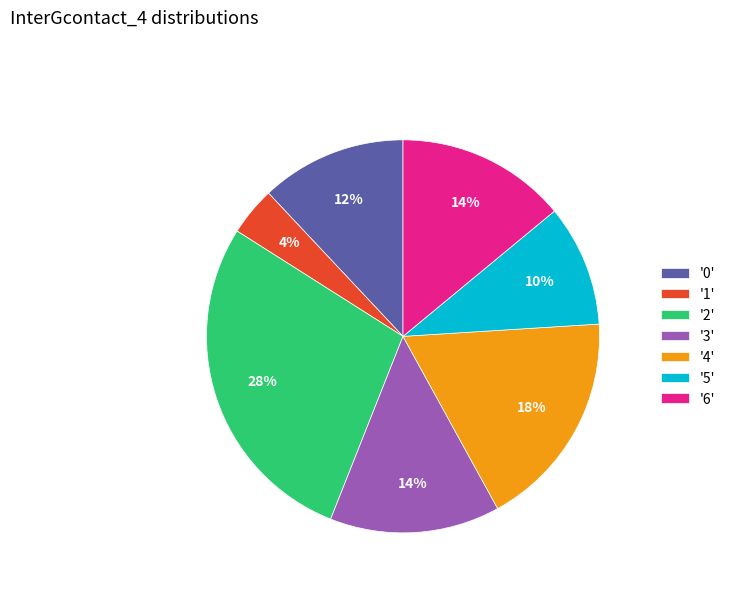

Does any single category account for the majority?

No